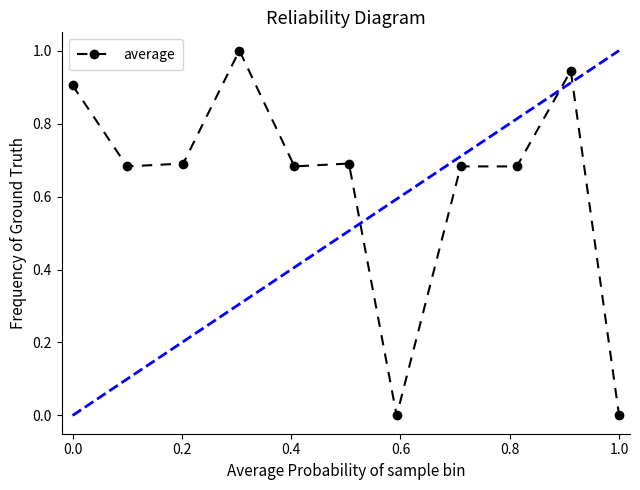

What is the difference between the maximum and second lowest values?

1.0